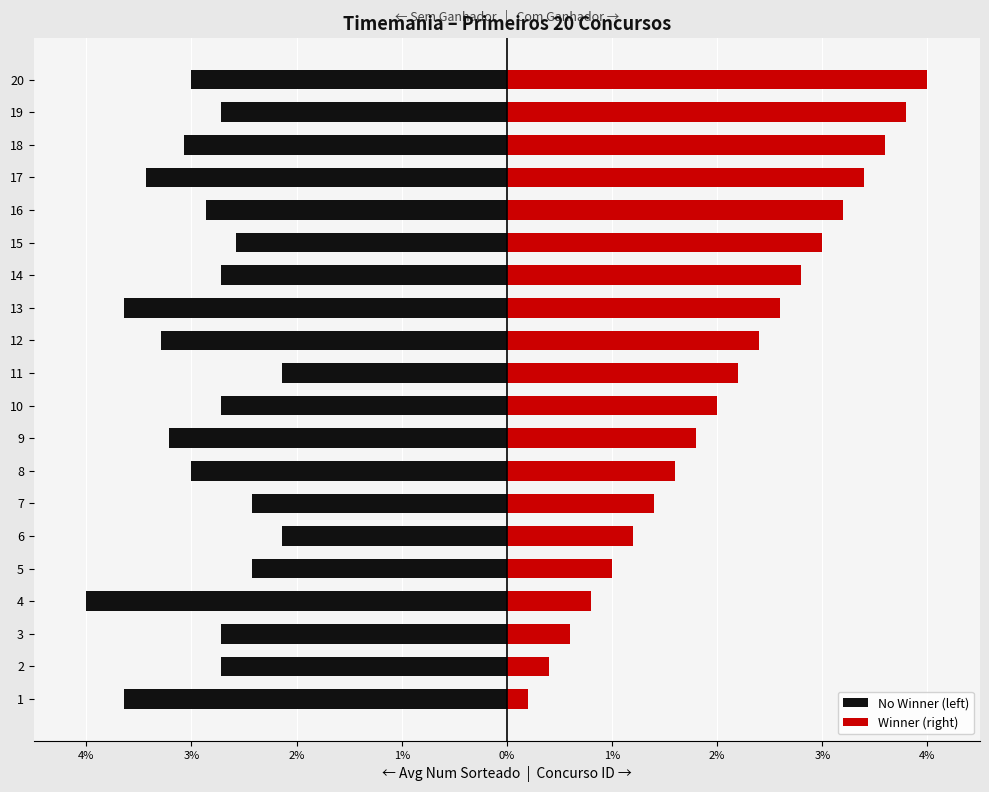

Rank the series at 9 from lowest to highest value.

No Winner (left), Winner (right)